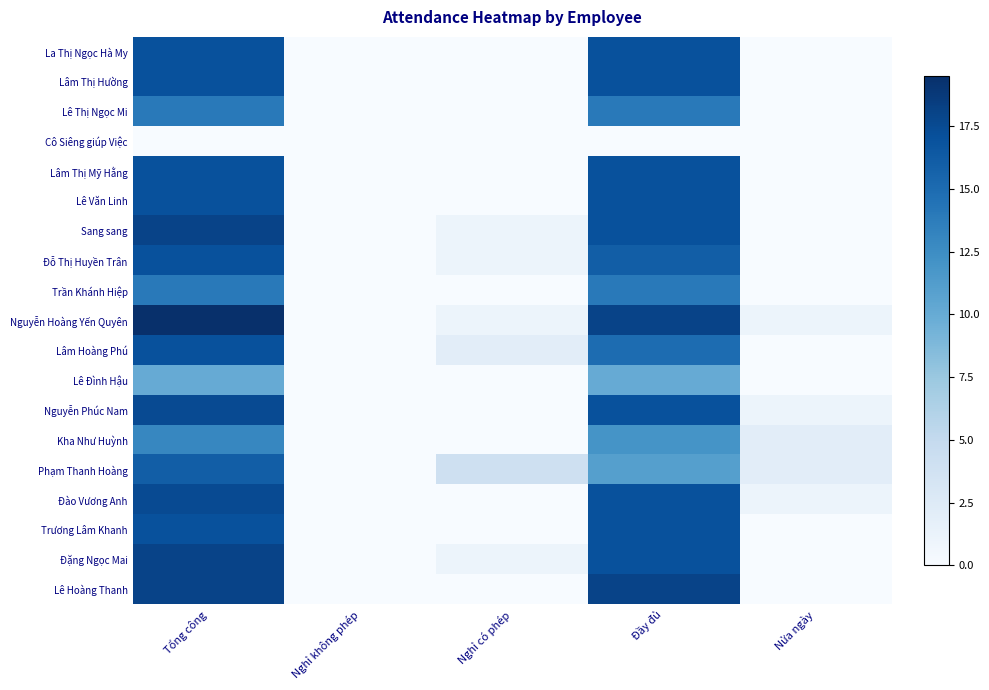

Which has a higher value, Nửa ngày or Tổng công?

Tổng công